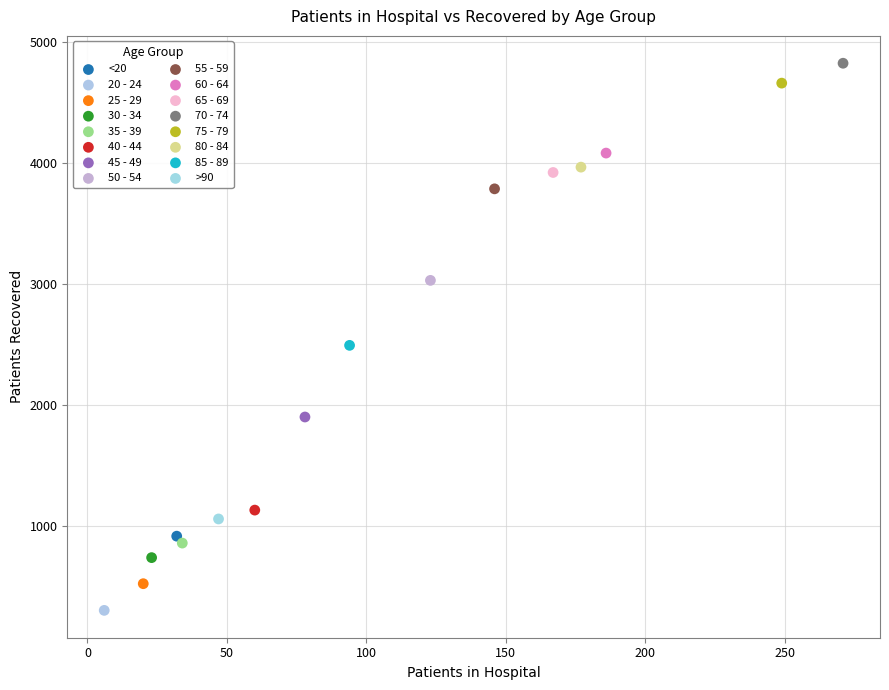

Which series contains the highest Y value?

70 - 74